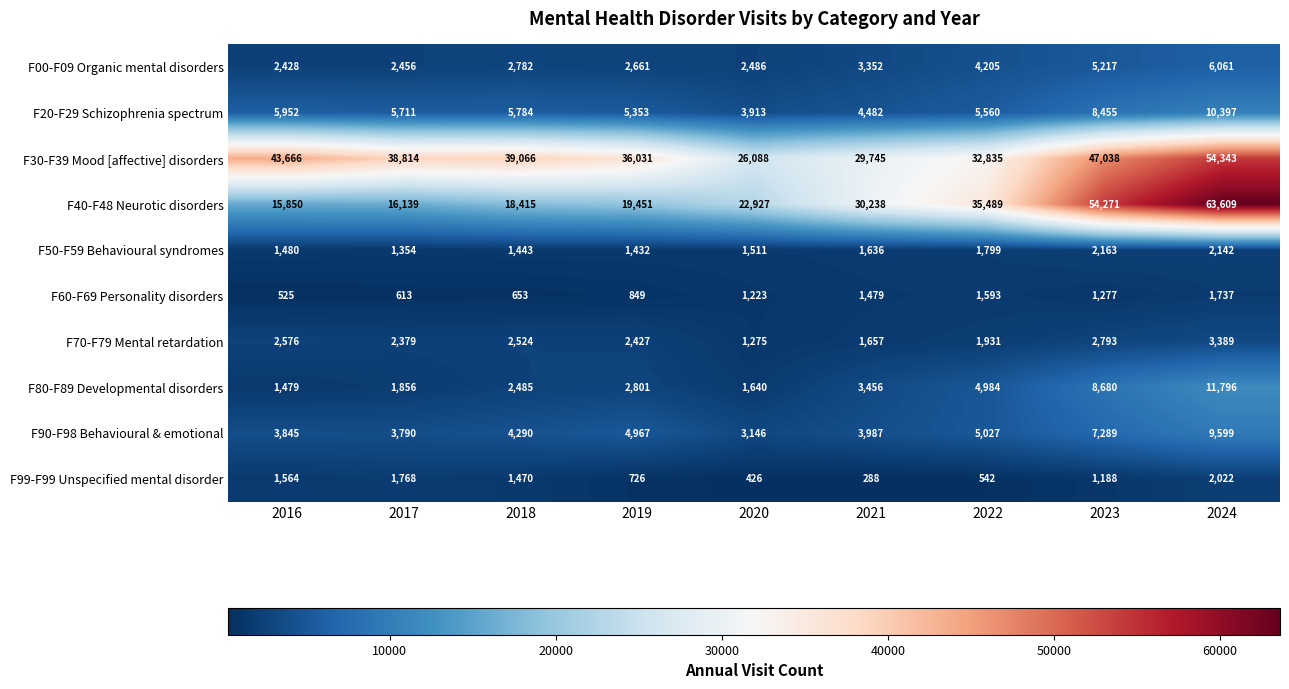

What is the difference between the highest and lowest values at 2018?

38413